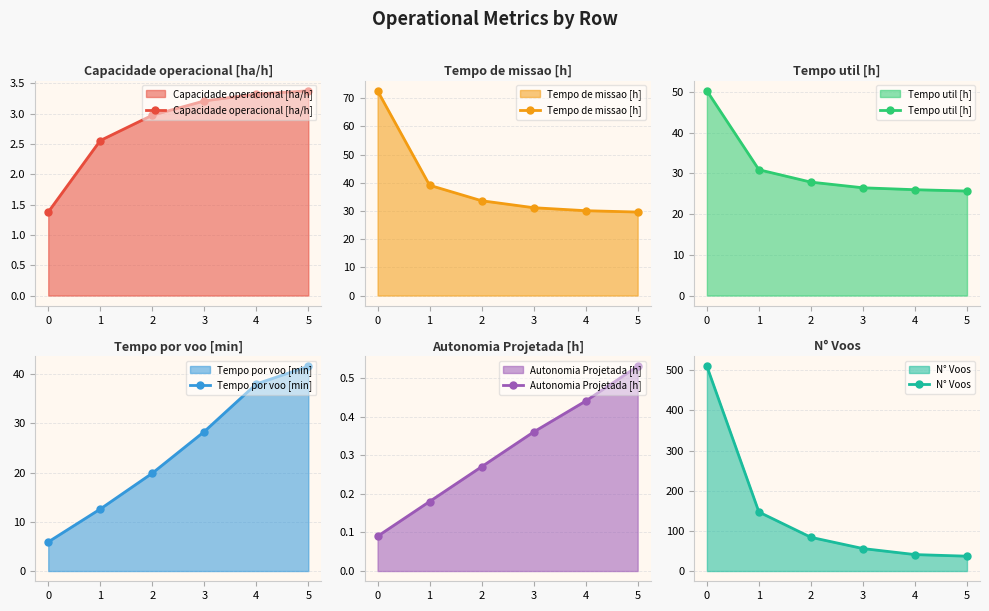

The value of N° Voos at 5 is 37.0. True or false?

True